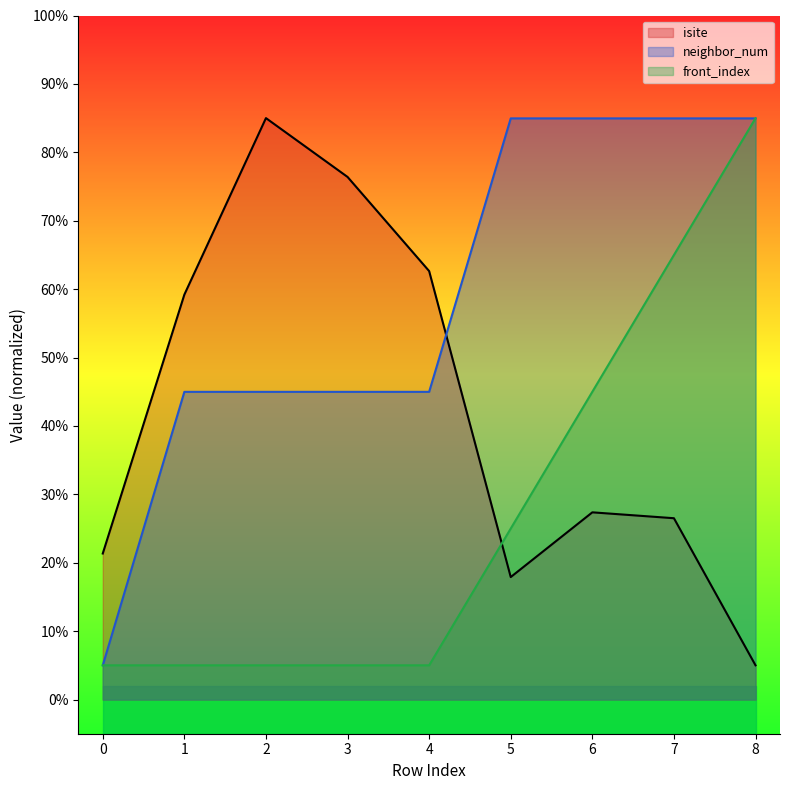

At which label does neighbor_num reach its peak?

5